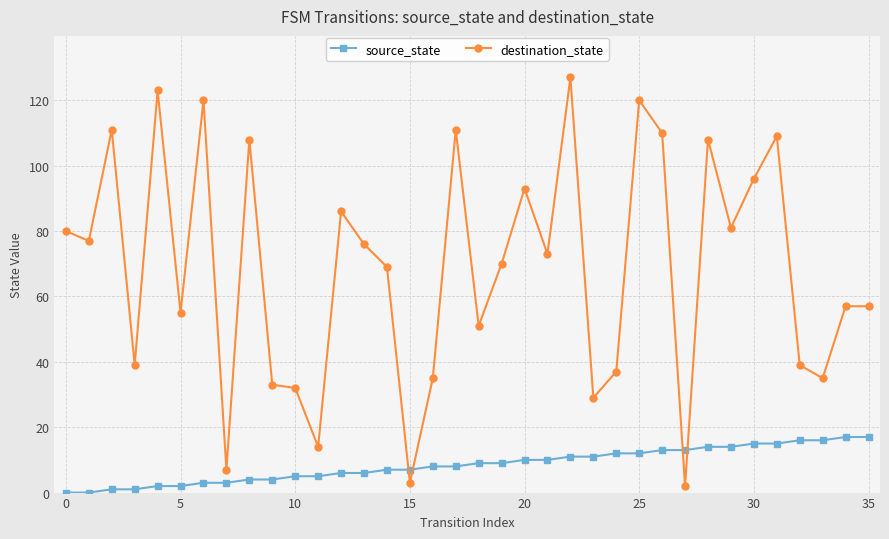

At how many categories does at least one series exceed 60?

20